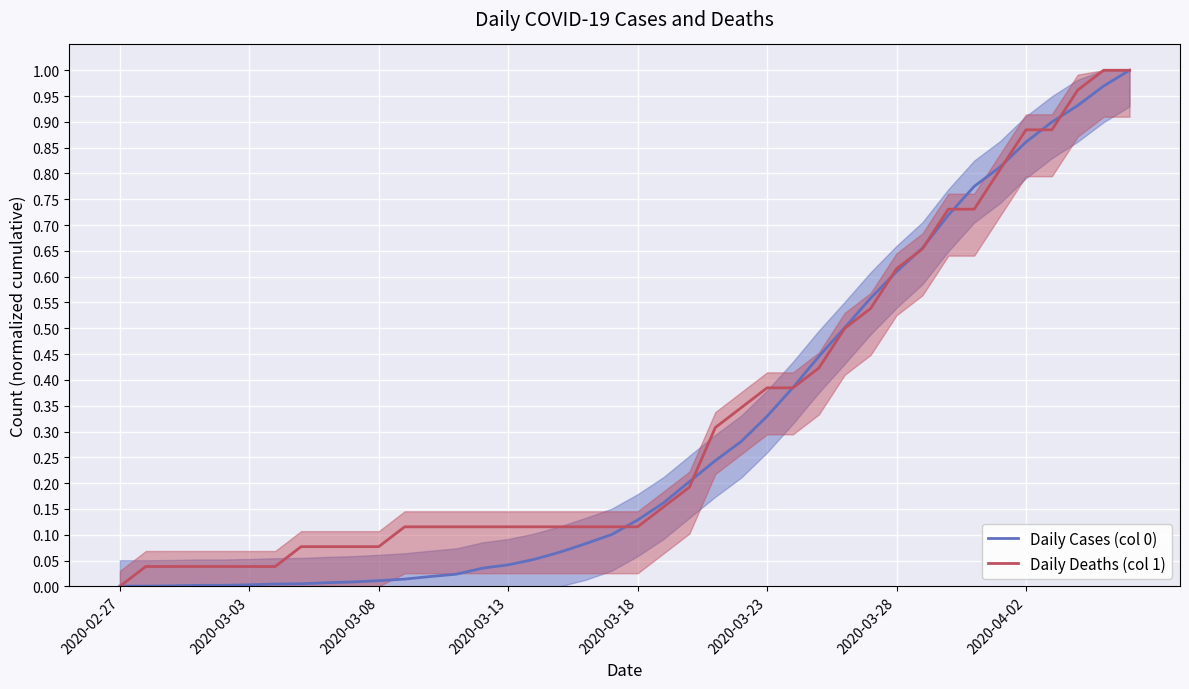

Reading left to right, extract all data points from this chart.

Daily Cases (col 0): 0.0	0.0	0.0	0.0	0.0	0.0	0.0	0.0	0.0	0.0	0.0	0.0	0.0	0.0	0.0	0.0	0.1	0.1	0.1	0.1	0.1	0.2	0.2	0.2	0.3	0.3	0.4	0.4	0.5	0.6	0.6	0.7	0.7	0.8	0.8	0.9	0.9	0.9	1.0	1.0
Daily Deaths (col 1): 0.0	0.0	0.0	0.0	0.0	0.0	0.0	0.1	0.1	0.1	0.1	0.1	0.1	0.1	0.1	0.1	0.1	0.1	0.1	0.1	0.1	0.2	0.2	0.3	0.3	0.4	0.4	0.4	0.5	0.5	0.6	0.7	0.7	0.7	0.8	0.9	0.9	1.0	1.0	1.0